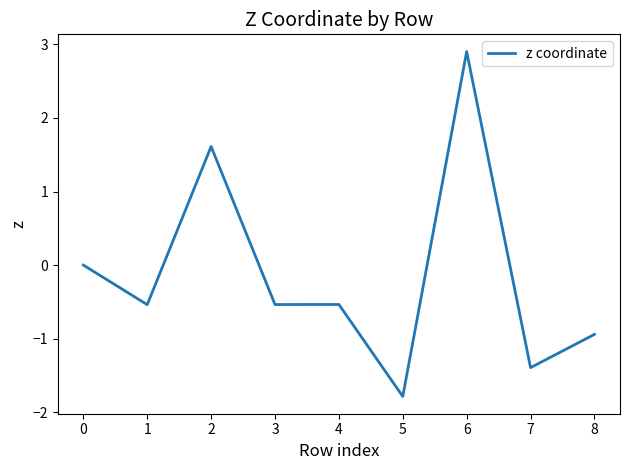

How many values are between 0 and 1?

1